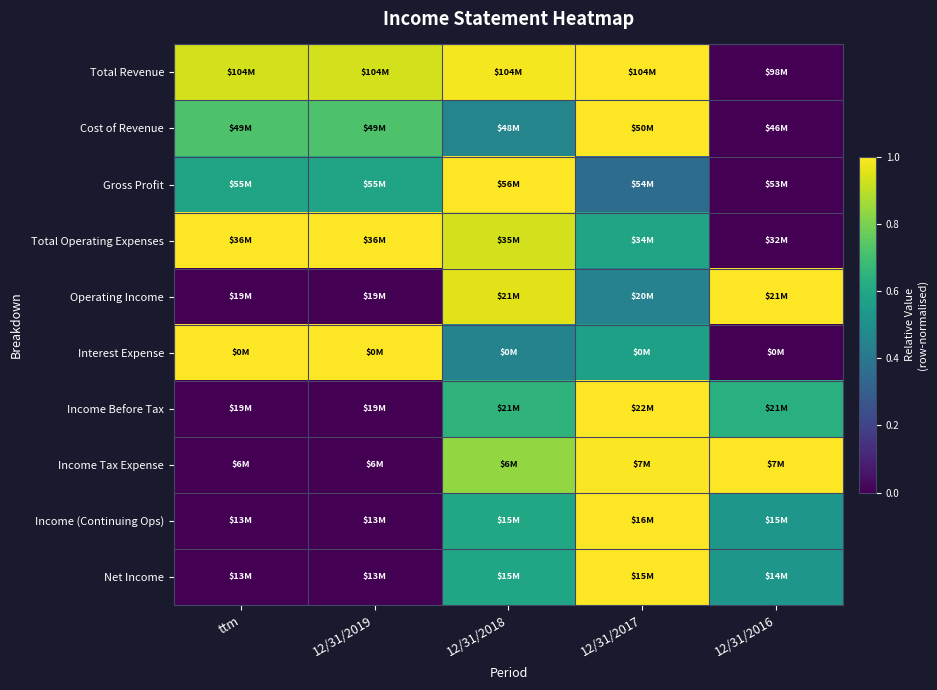

Between ttm and 12/31/2019, which is larger?

ttm